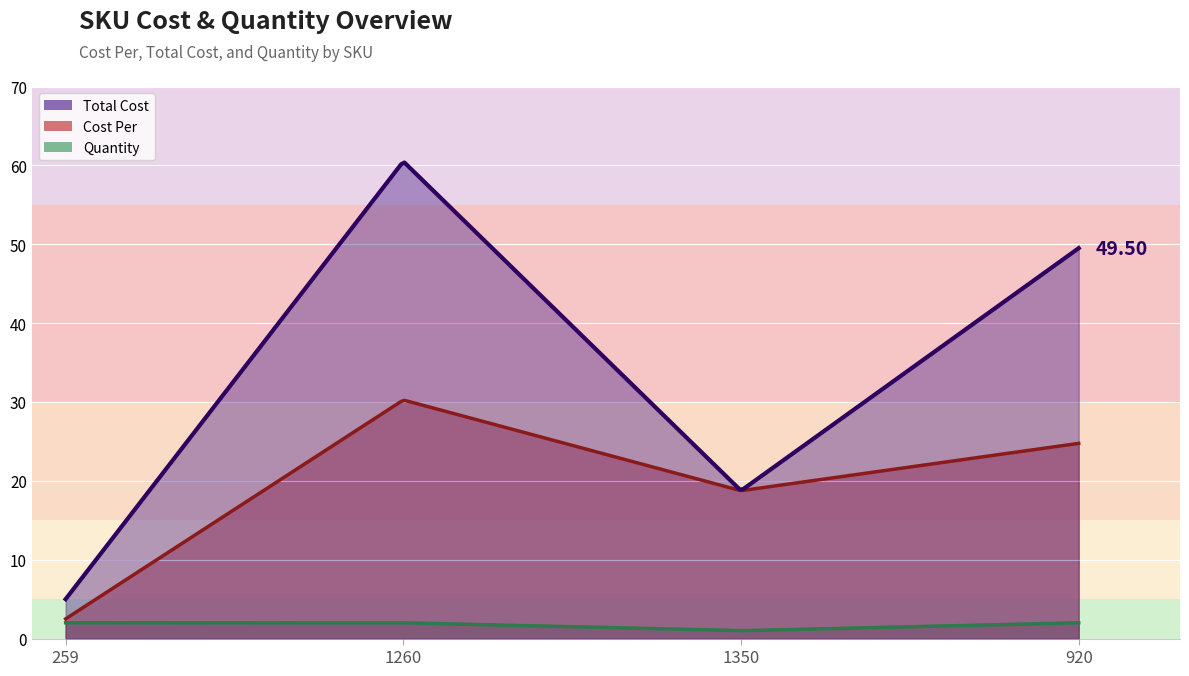

Which category has the highest value in the Cost Per series?

1260